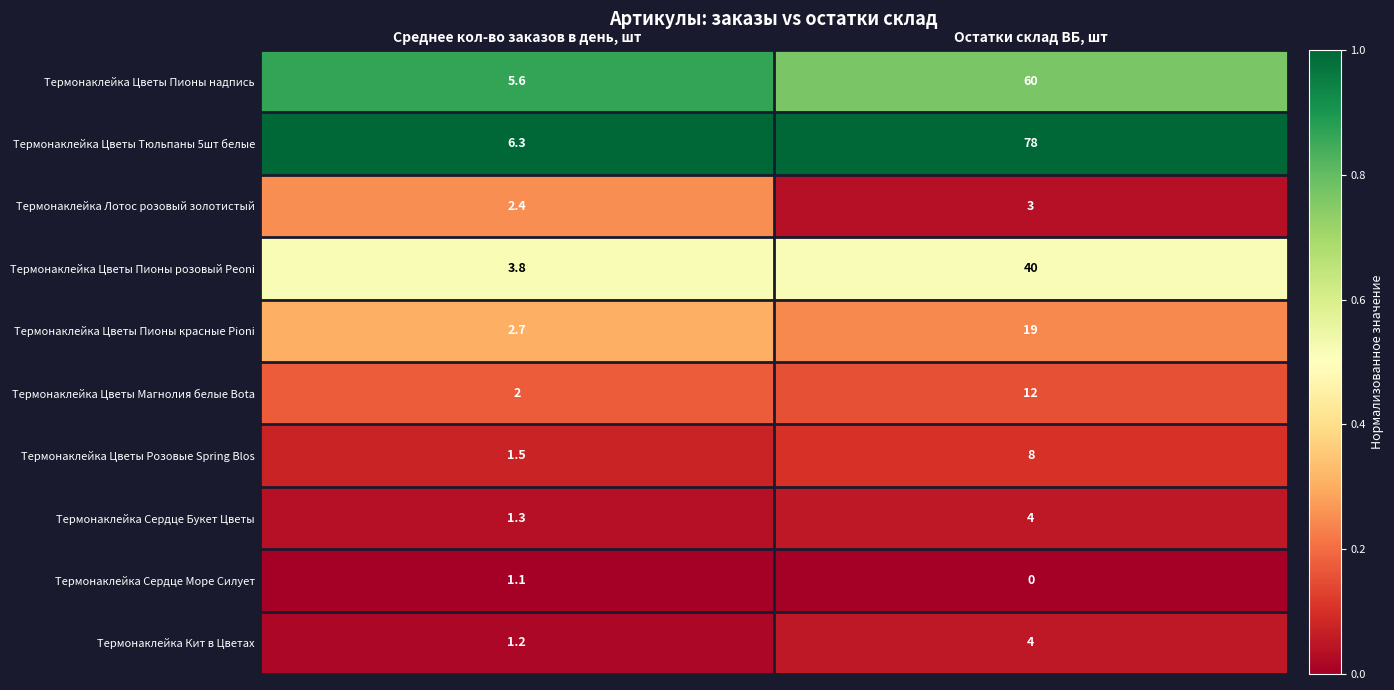

Reading right to left, transcribe all the data shown in this chart.

Термонаклейка Цветы Пионы надпись: 60.0	5.6
Термонаклейка Цветы Тюльпаны 5шт белые: 78.0	6.3
Термонаклейка Лотос розовый золотистый: 3.0	2.4
Термонаклейка Цветы Пионы розовый Peoni: 40.0	3.8
Термонаклейка Цветы Пионы красные Pioni: 19.0	2.7
Термонаклейка Цветы Магнолия белые Bota: 12.0	2.0
Термонаклейка Цветы Розовые Spring Blos: 8.0	1.5
Термонаклейка Сердце Букет Цветы: 4.0	1.3
Термонаклейка Сердце Море Силует: 0.0	1.1
Термонаклейка Кит в Цветах: 4.0	1.2